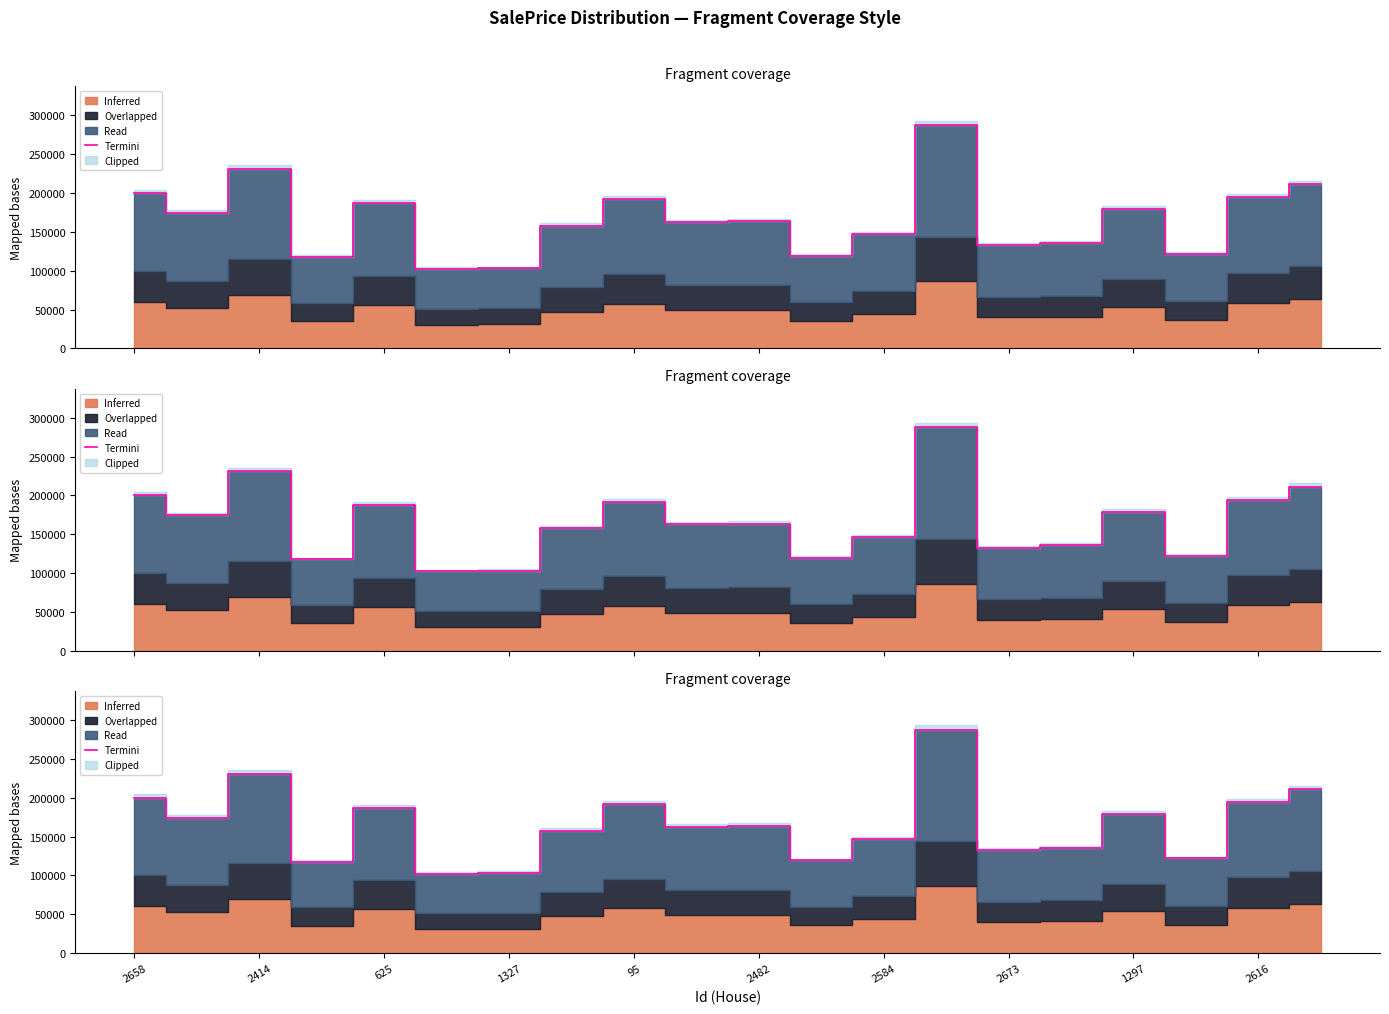

How many data points are above 163626?

10